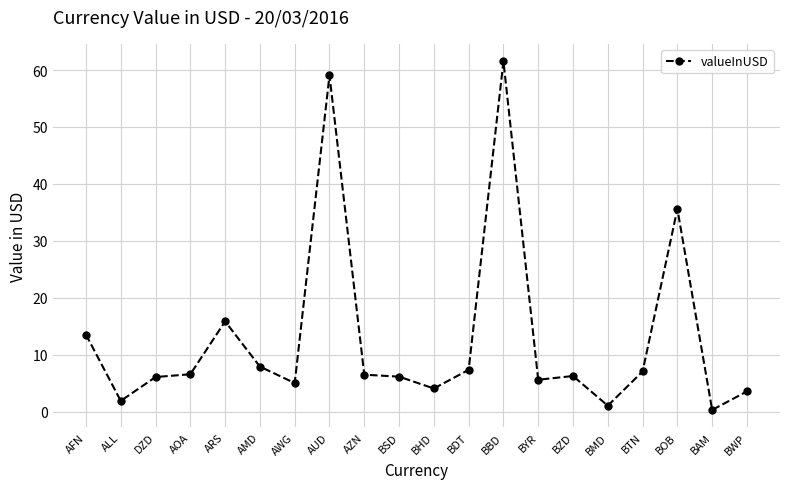

Approximately how many times larger is the value at BMD compared to AFN?

0.1